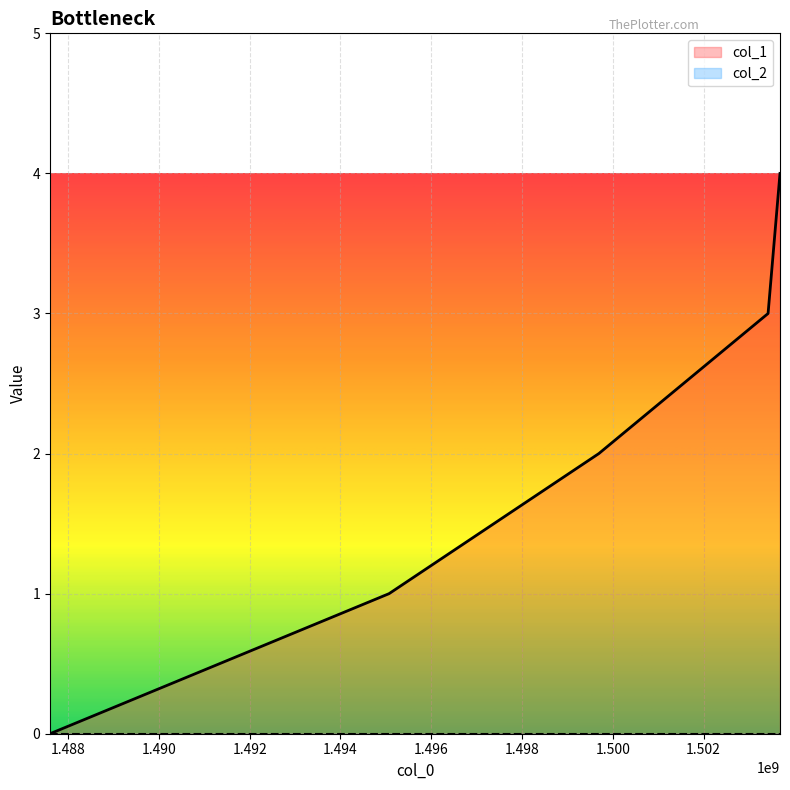

Reading right to left, list all the values displayed in this chart.

4	3	2	1	0